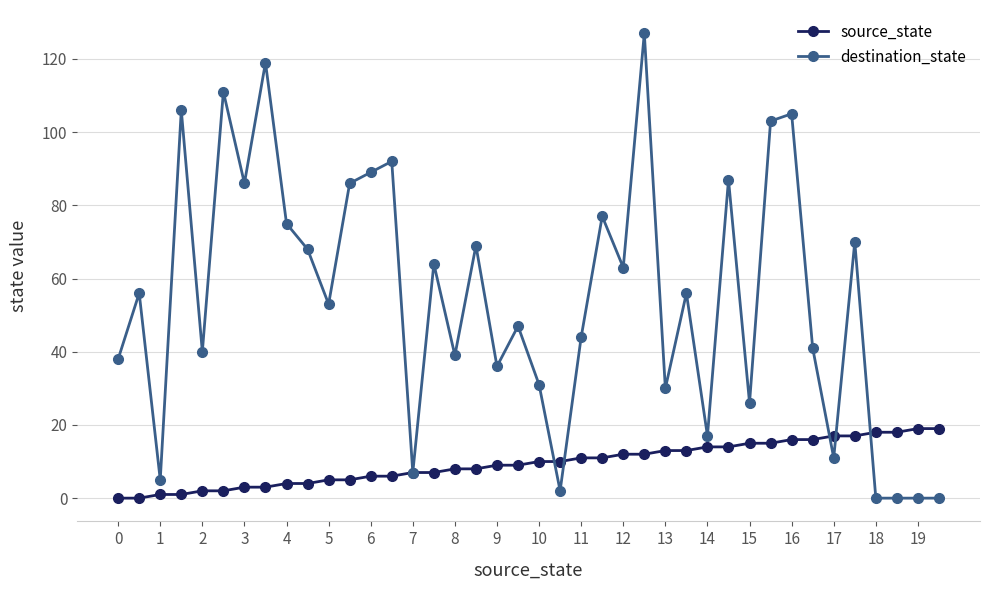

List the series in order of their peak value, highest first.

destination_state, source_state